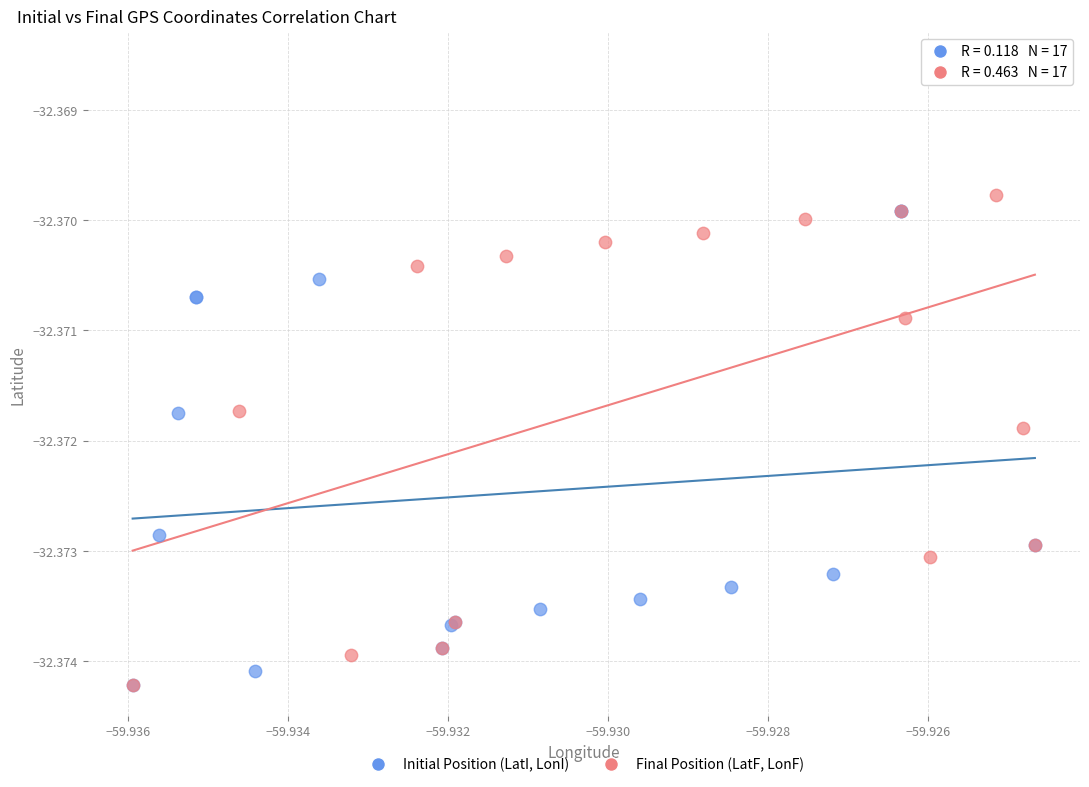

Which series contains the highest Y value?

Final Position (LatF, LonF)